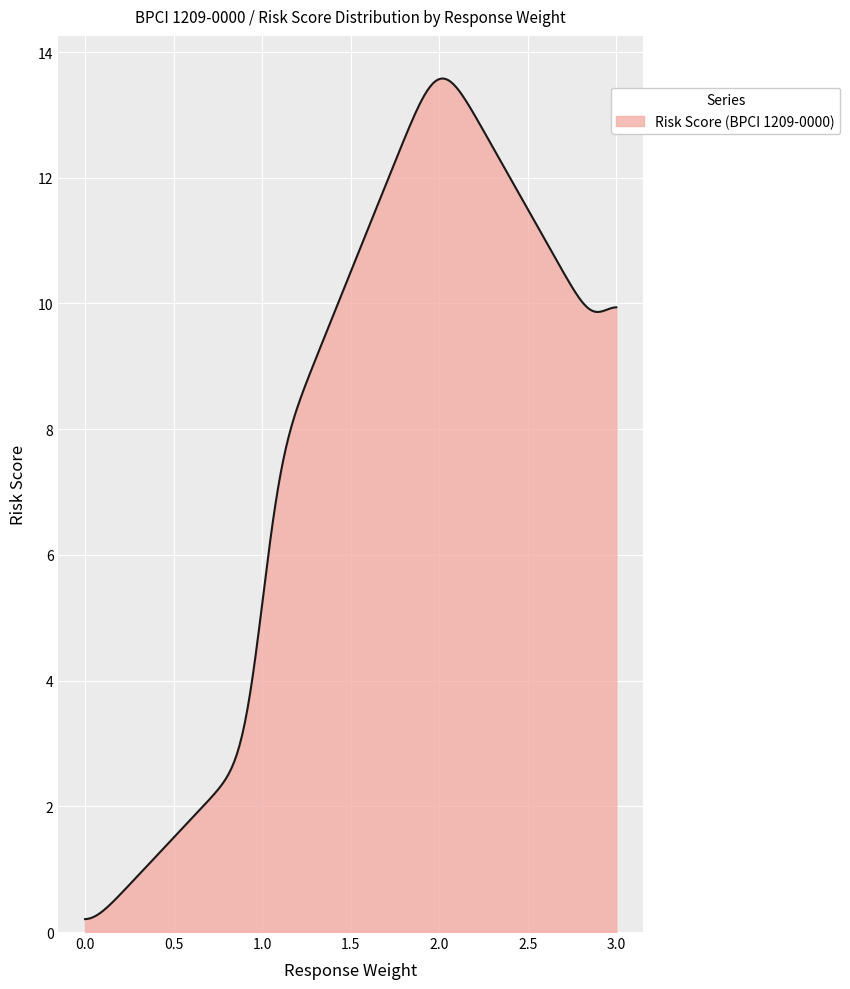

What is the maximum value shown in the chart?

13.6